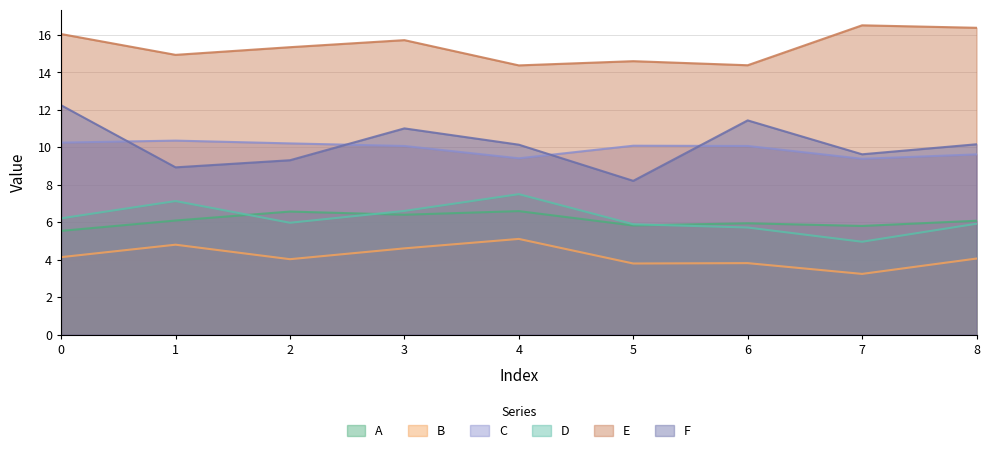

Count the number of categories in the chart.

9